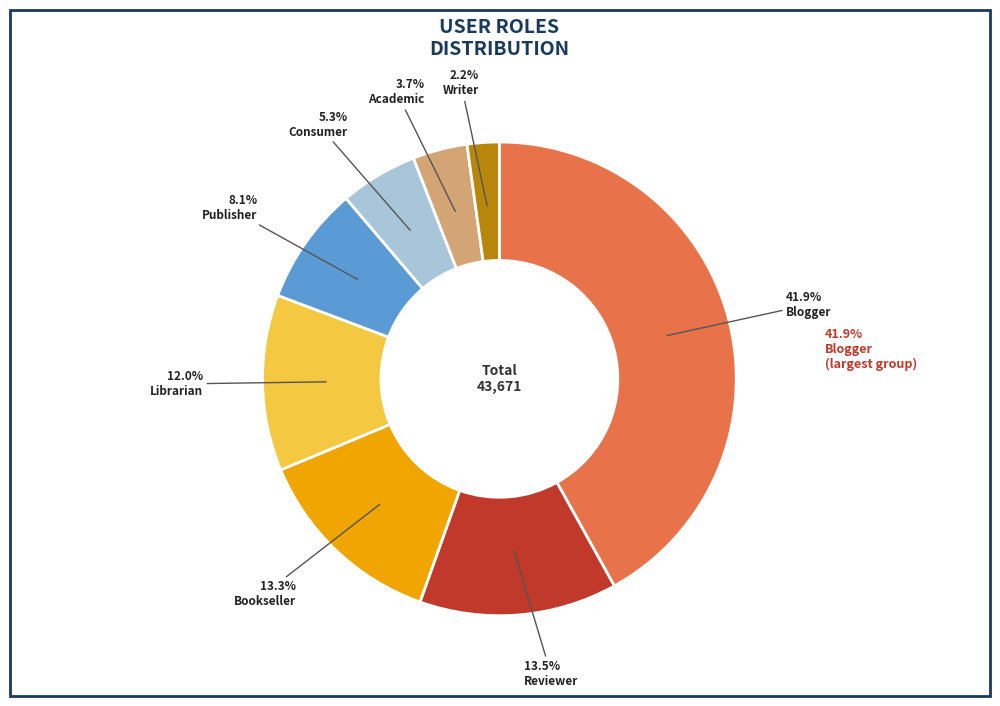

Is there any slice that represents more than half of the pie?

No